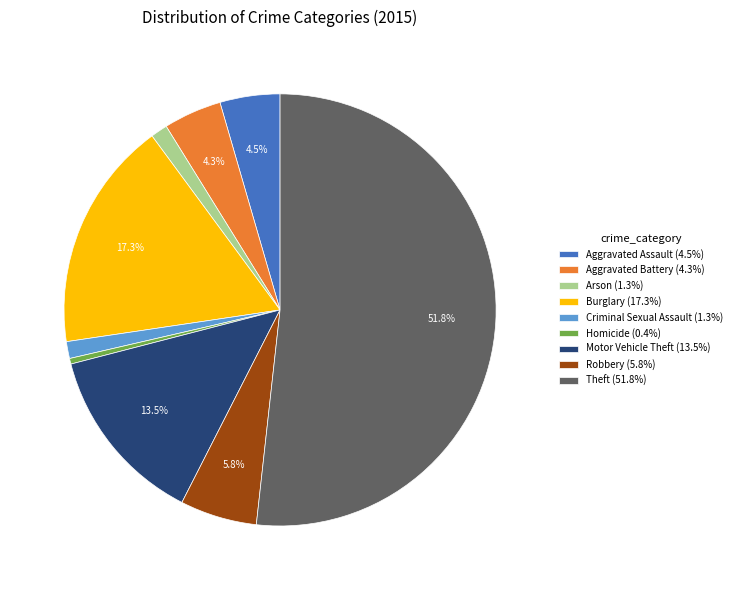

Which category has the biggest portion of the pie?

Theft